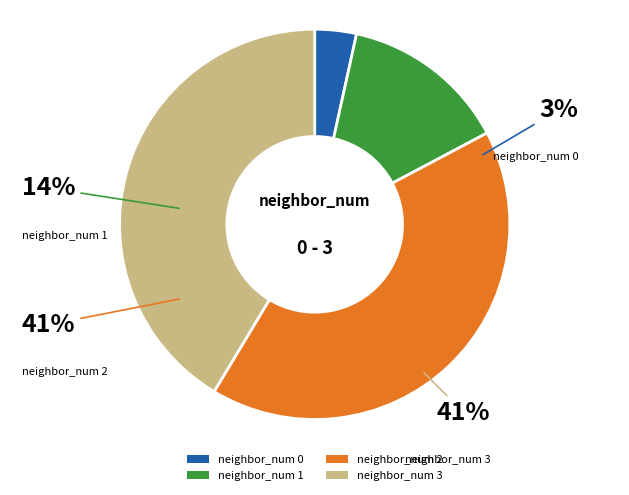

To the nearest percent, what is the combined percentage of 2 and 1?

55%